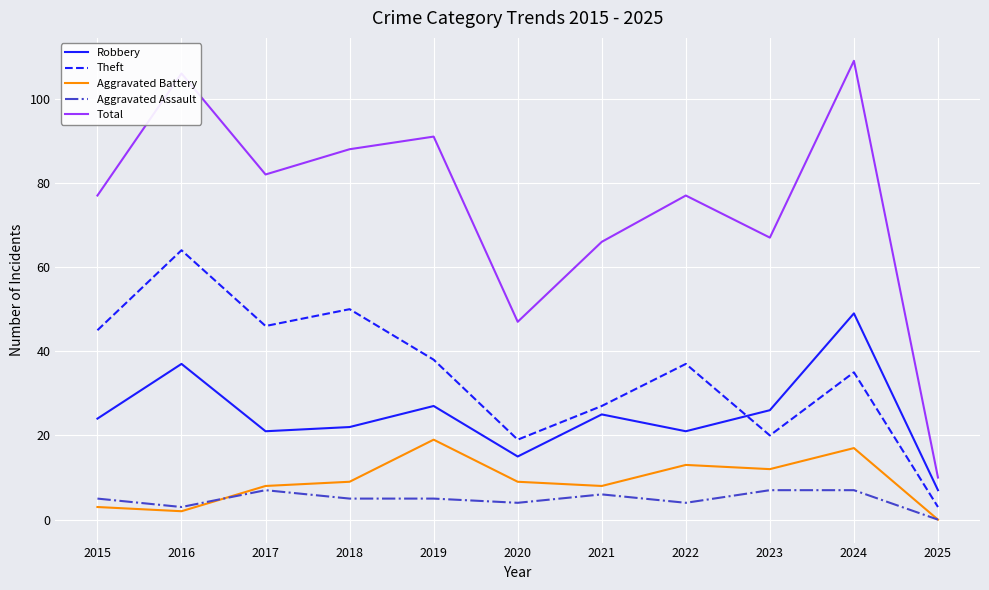

What is the sum of all Aggravated Battery values?

100